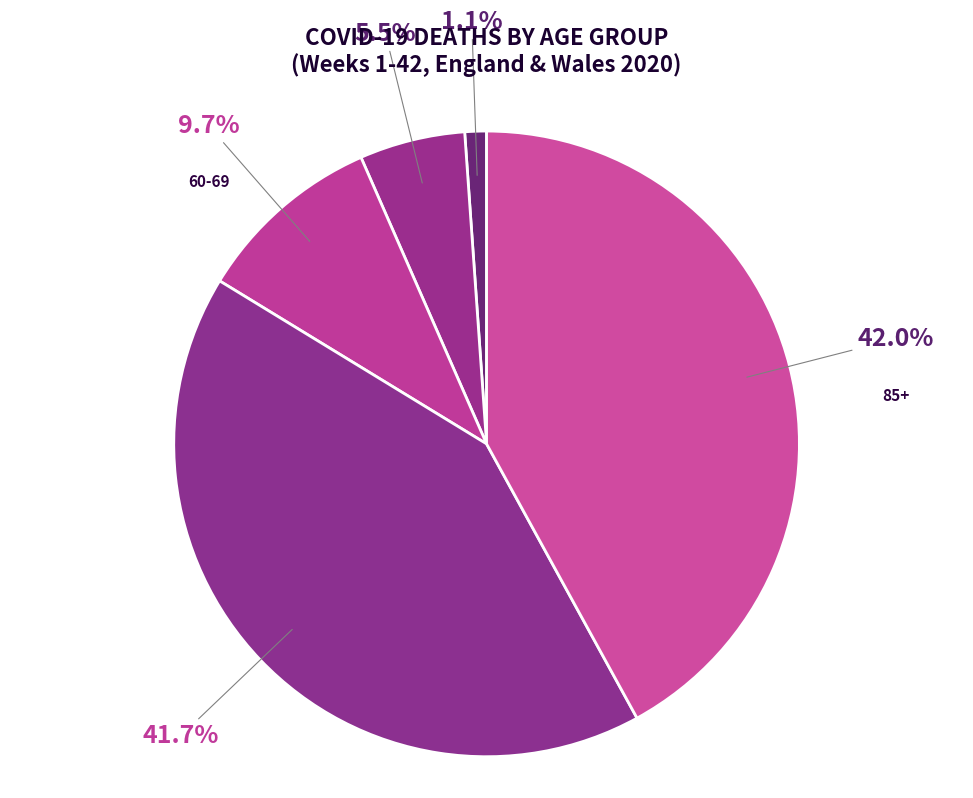

What is the ratio of the value at 70-84 to the value at 60-69?

4.3